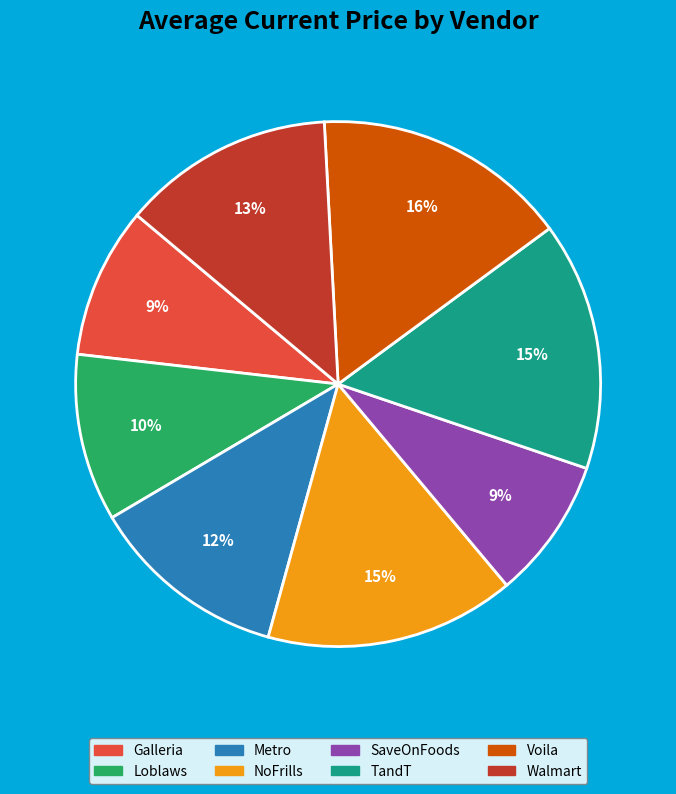

To the nearest percent, what is the average slice percentage?

12%